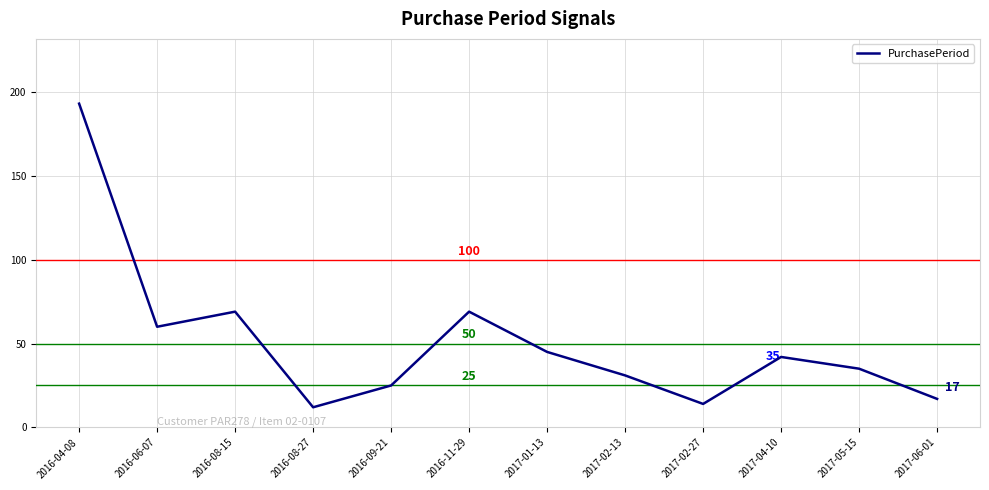

The chart shows a value of 193 at 2016-04-08. True or false?

True